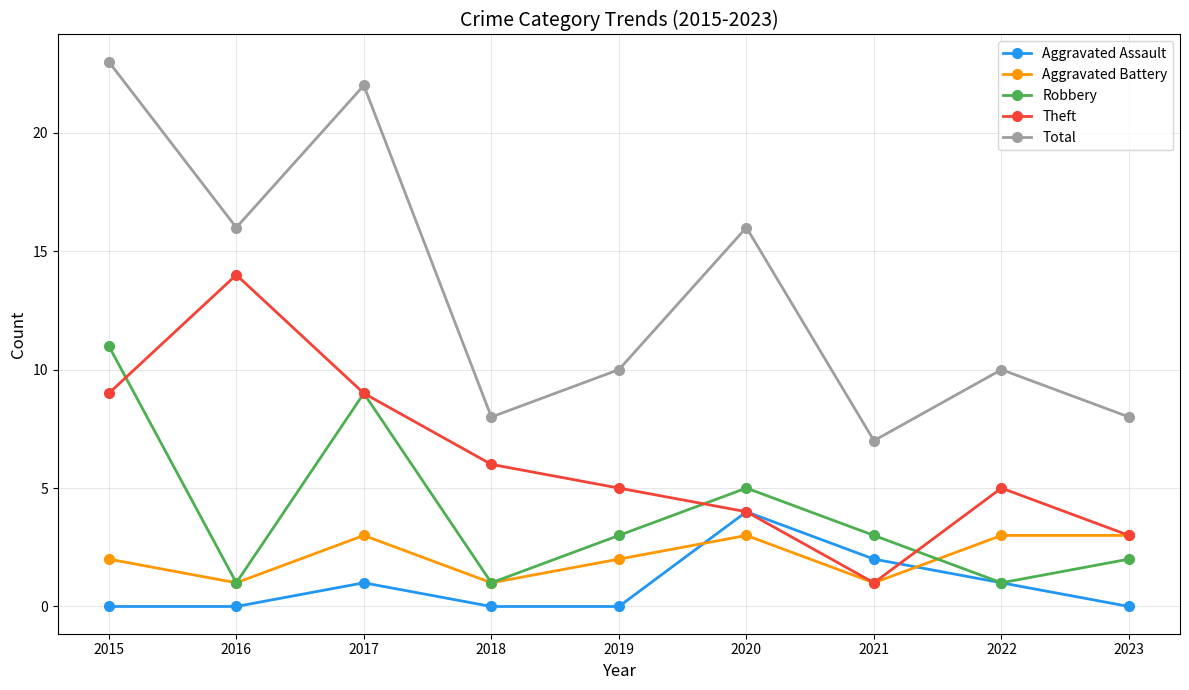

True or false: Total has a value of 6 at 2020.

False